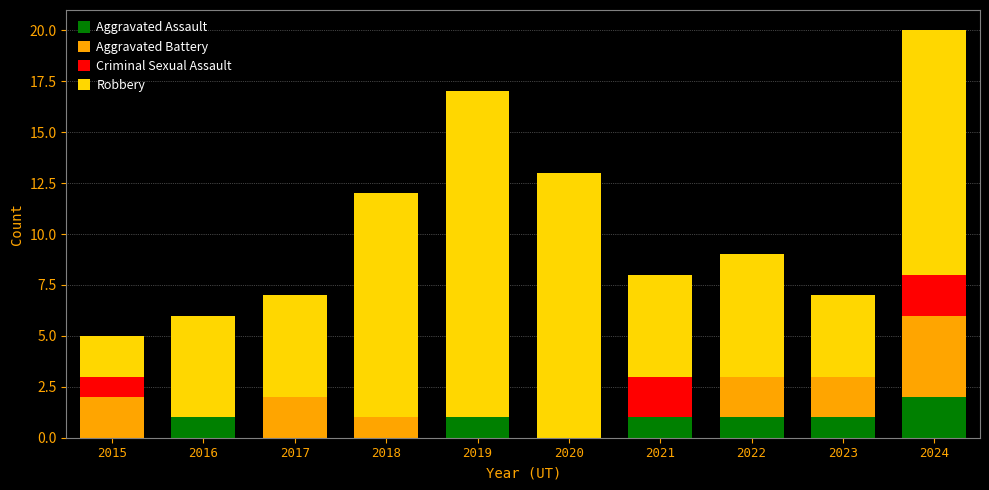

At which category is the sum across all series the highest?

2024